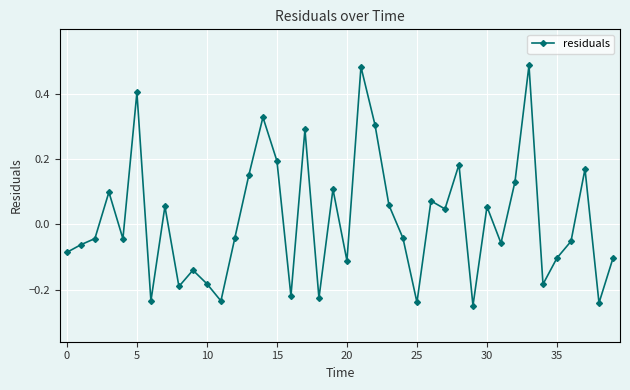

What is the value of the 6th point from the left?

0.4